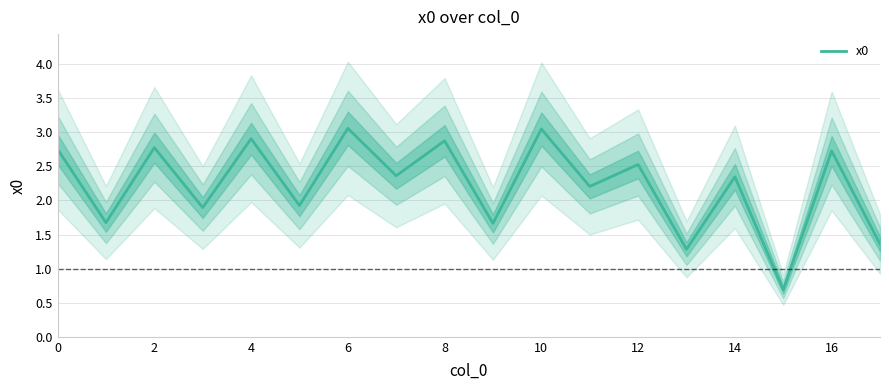

Is it true that x0 equals 4.4 at 2?

False